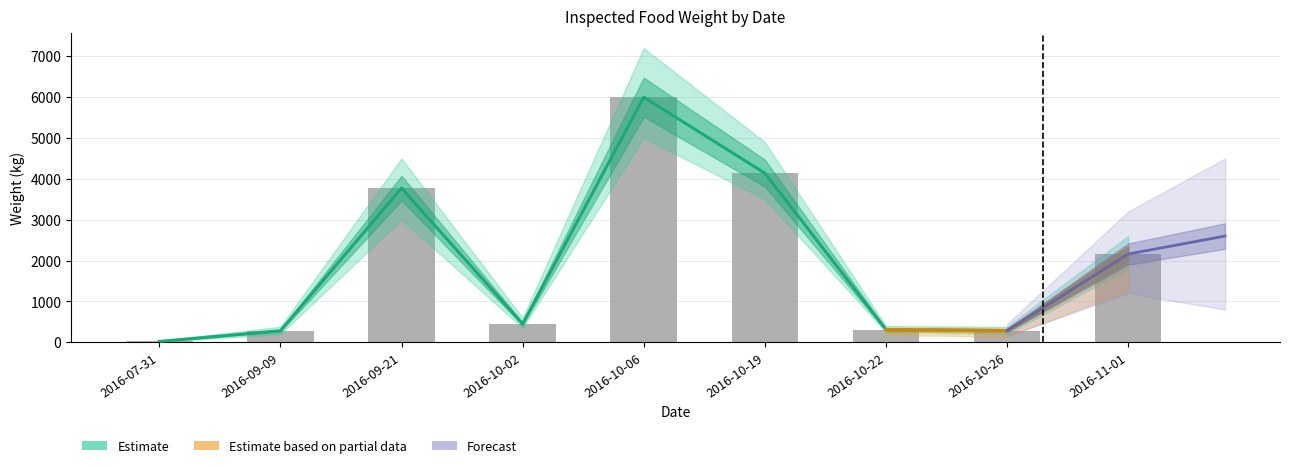

What is the greatest value displayed?

6000